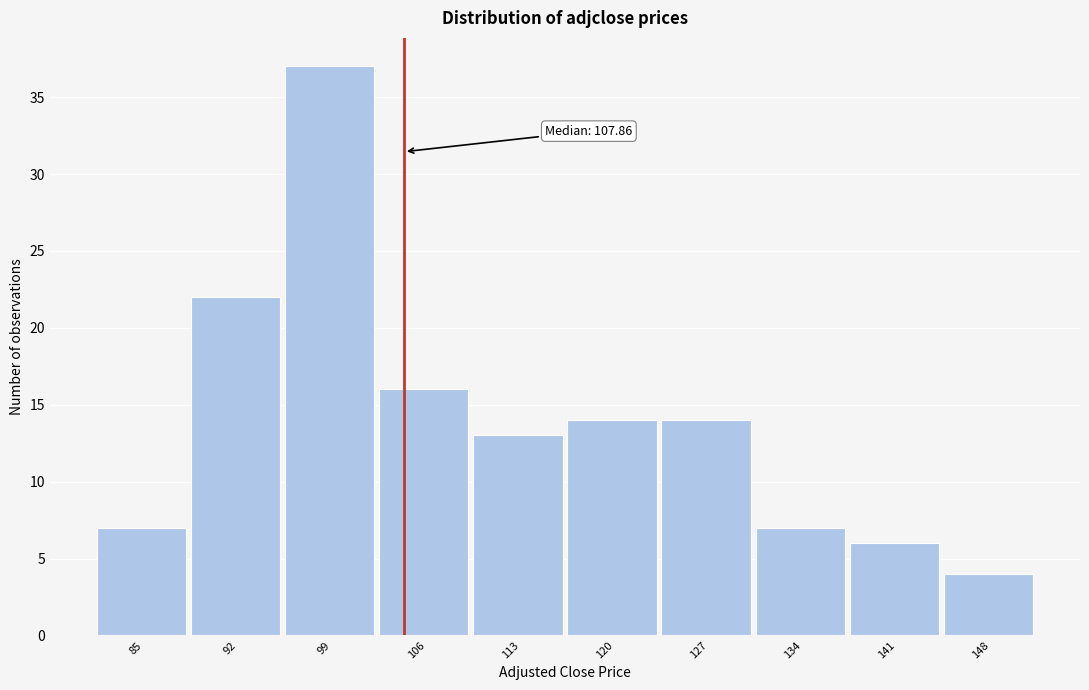

Reading left to right, what are all the values shown in this chart?

7	22	37	16	13	14	14	7	6	4